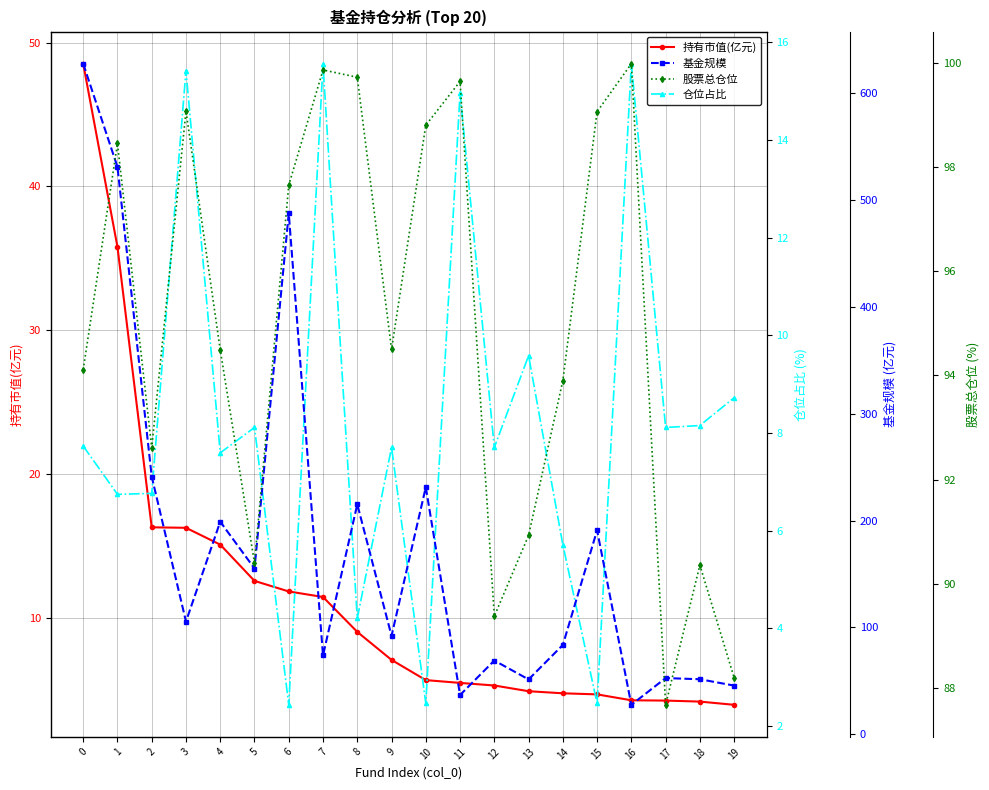

What are all the series names shown in the legend?

持有市值(亿元), 仓位占比, 基金规模, 股票总仓位